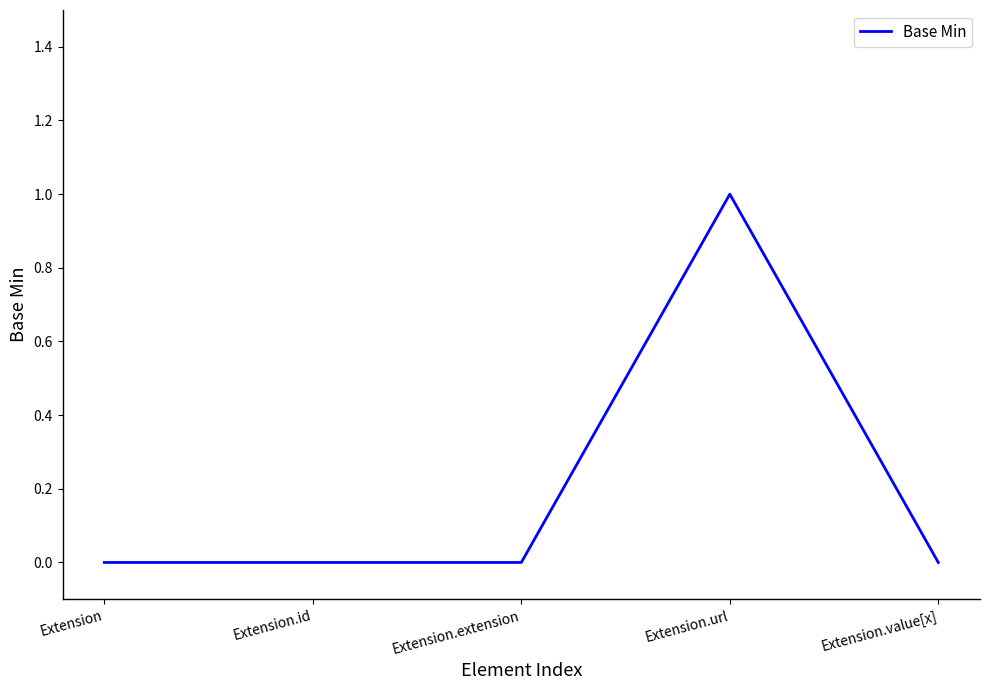

The value at Extension is -1. True or false?

False